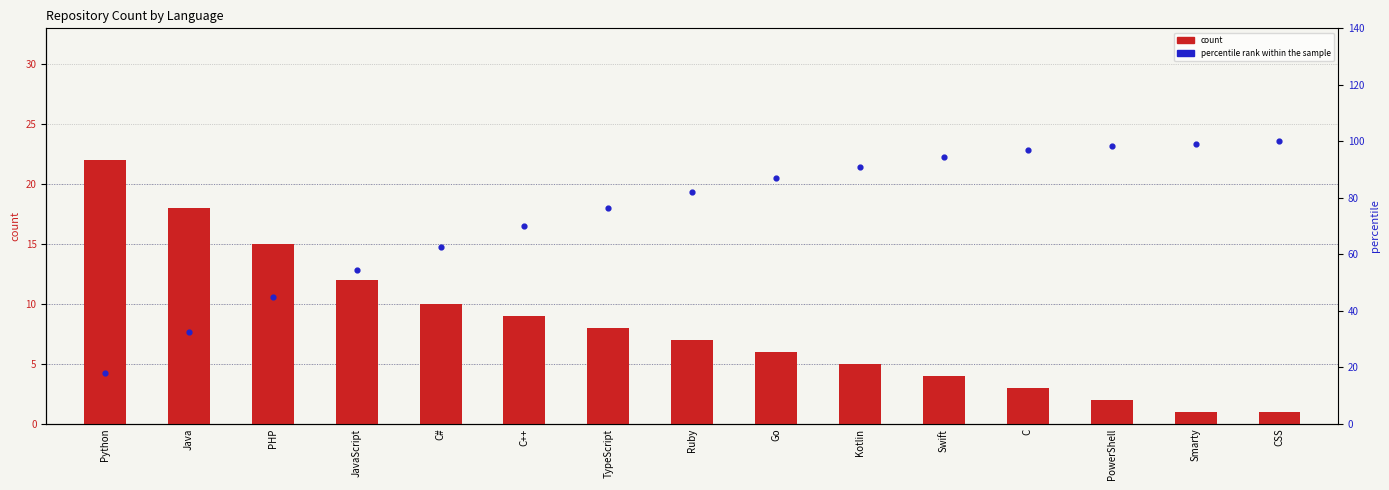

What are all the series names shown in the legend?

count, percentile rank within the sample